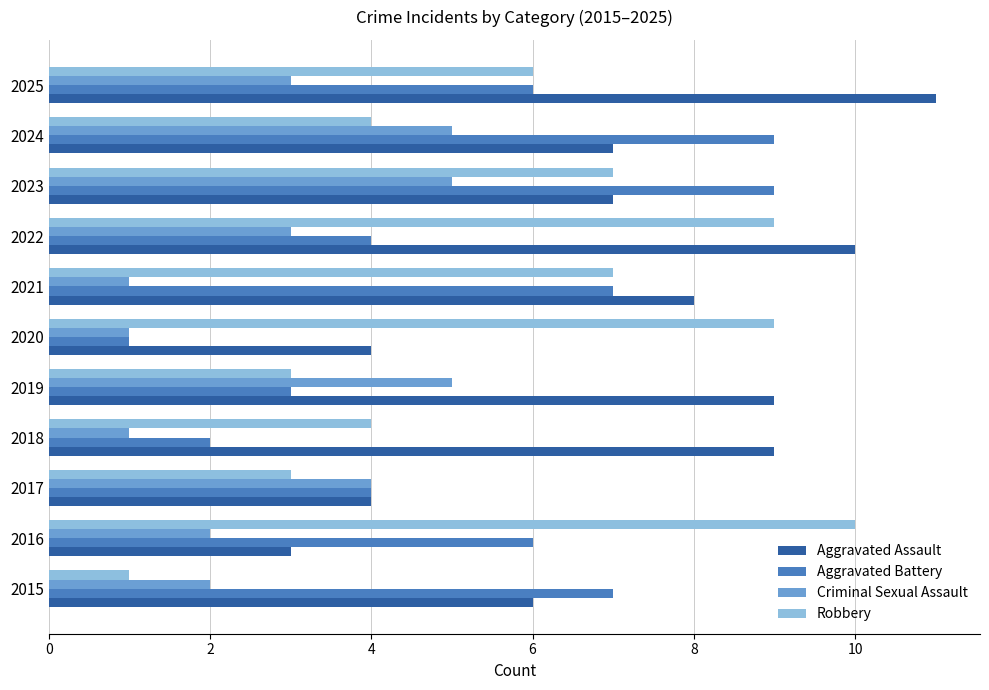

The value of Aggravated Assault at 2023 is 10. True or false?

False